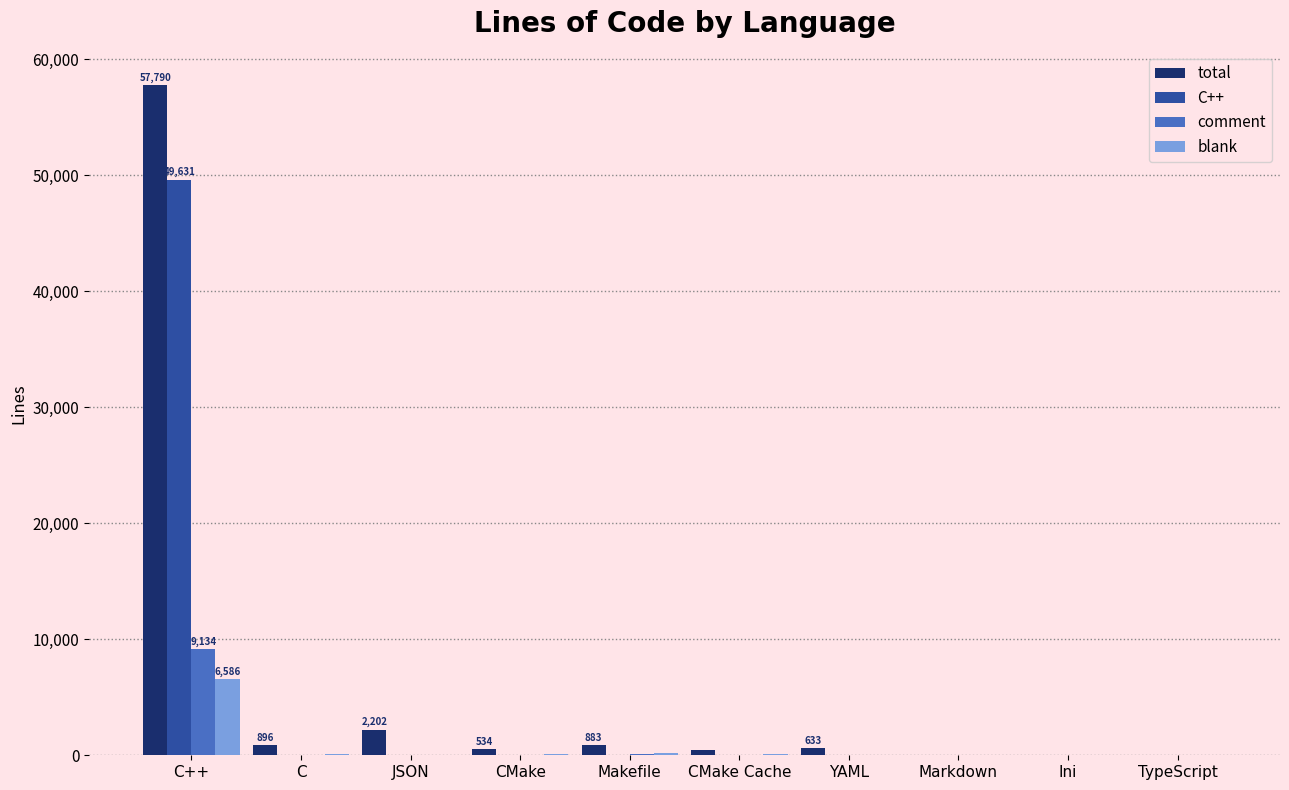

How many data points does each series have?

10